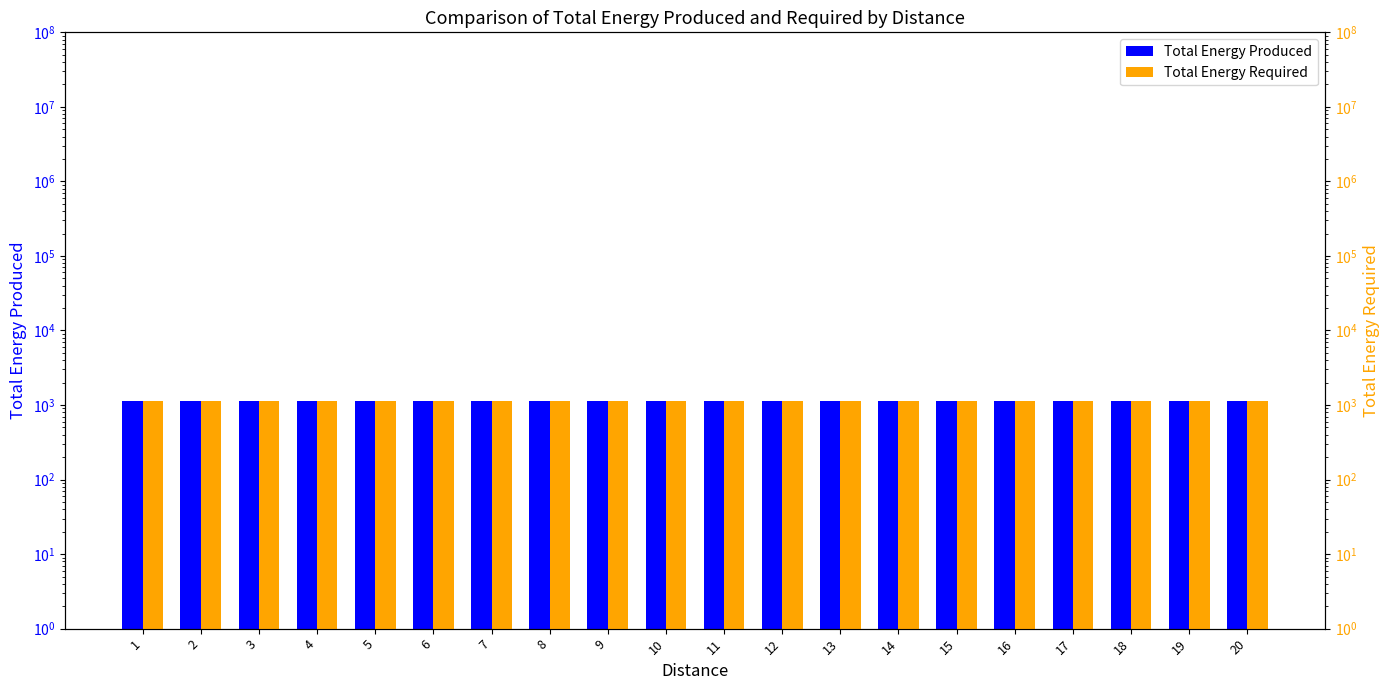

True or false: Total Energy Required has a value of 546 at 3.

False